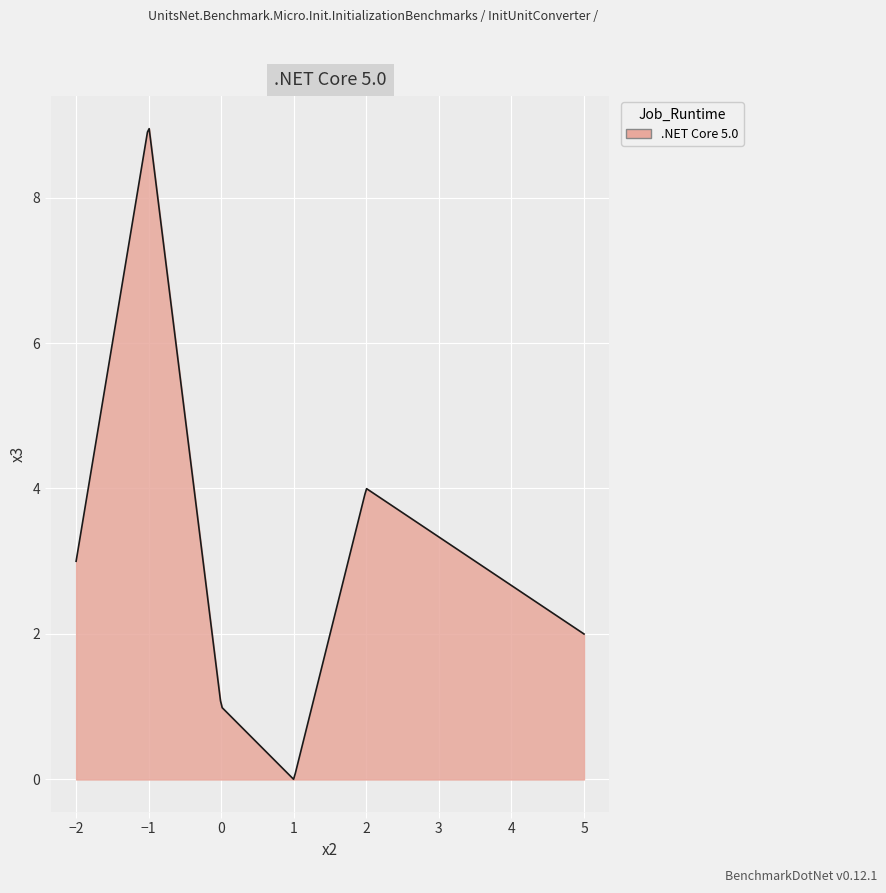

What is the maximum value shown in the chart?

8.9